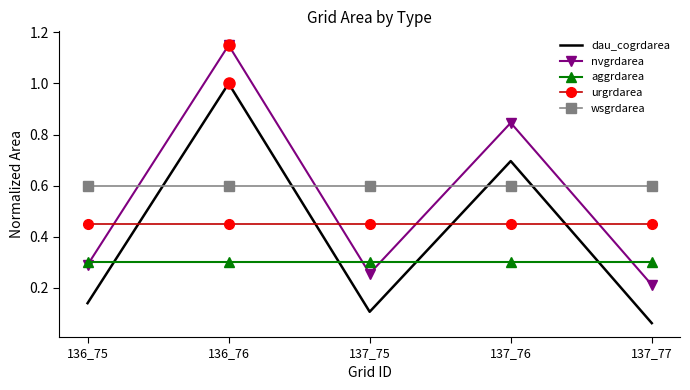

Rank the series at 137_76 from lowest to highest value.

aggrdarea, urgrdarea, wsgrdarea, dau_cogrdarea, nvgrdarea